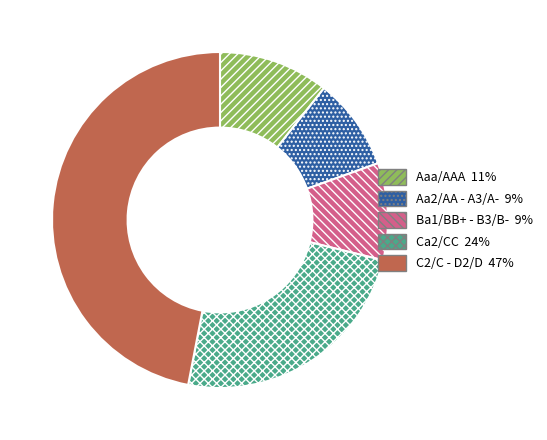

Does any single category account for the majority?

No